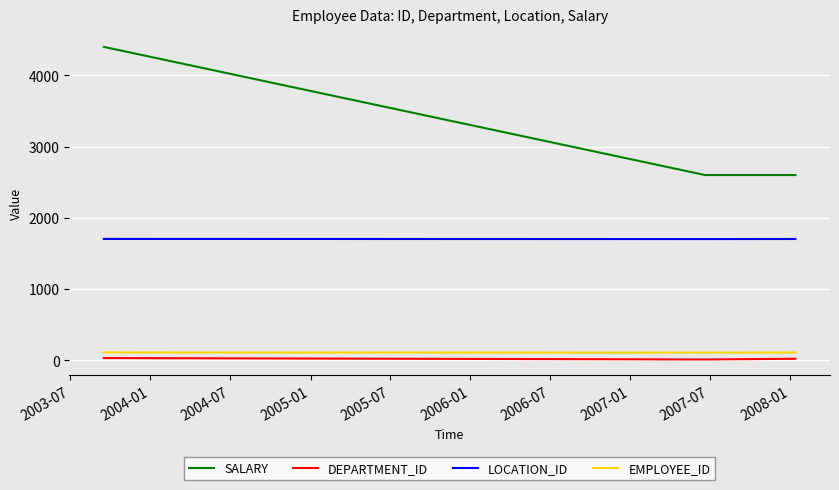

Which series has the widest spread of values?

SALARY